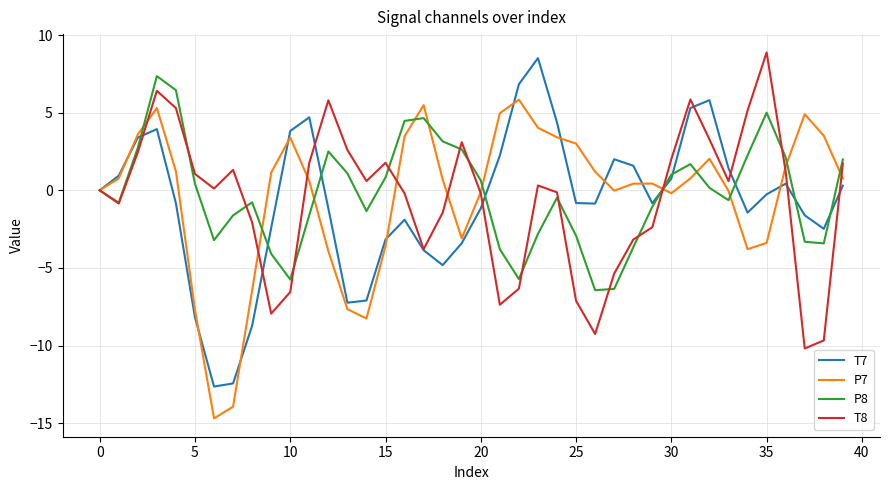

What is the greatest value displayed?

8.9